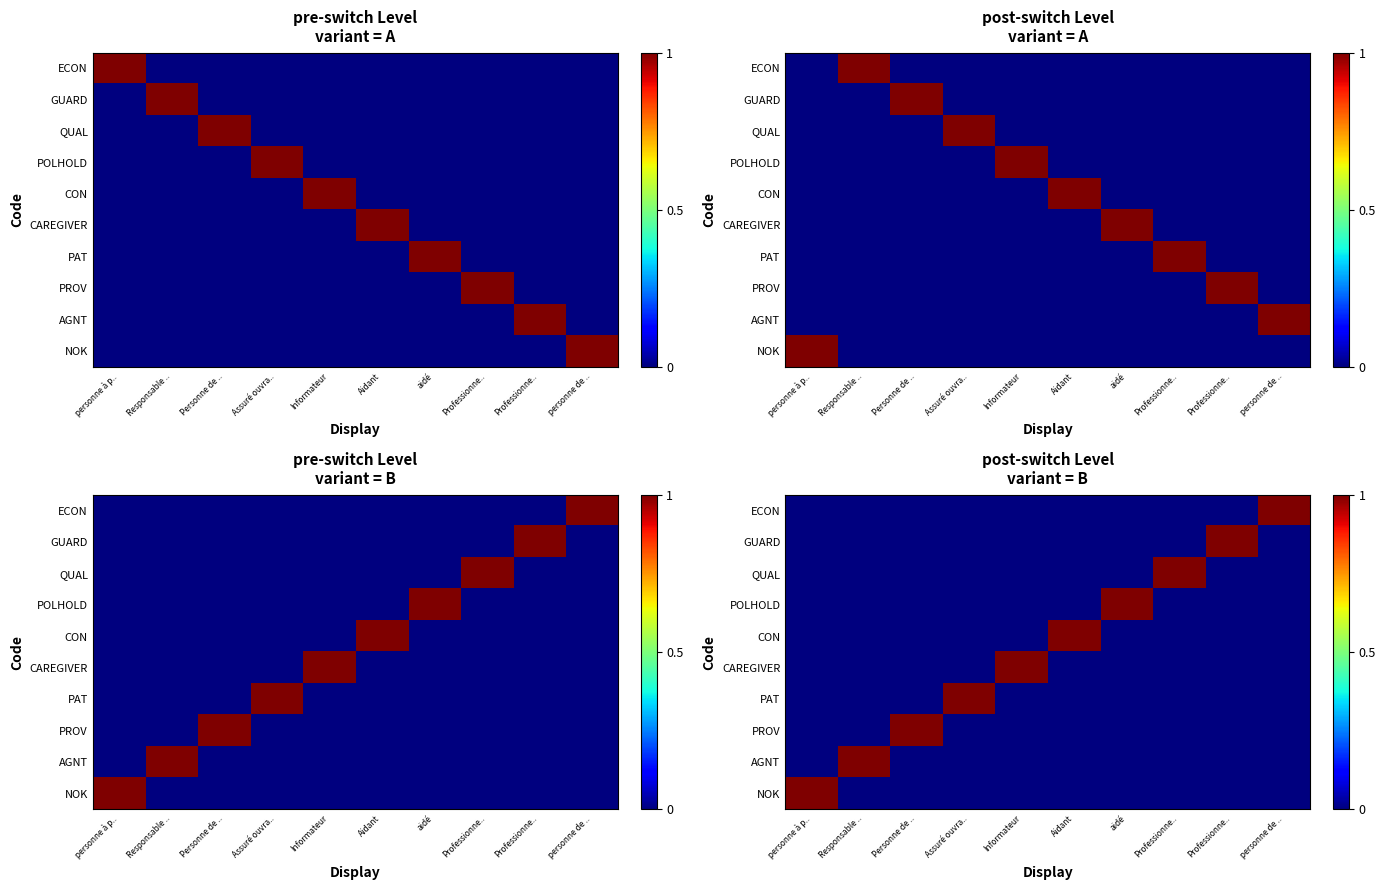

Is it true that AGNT equals 0 at personne de ..?

False